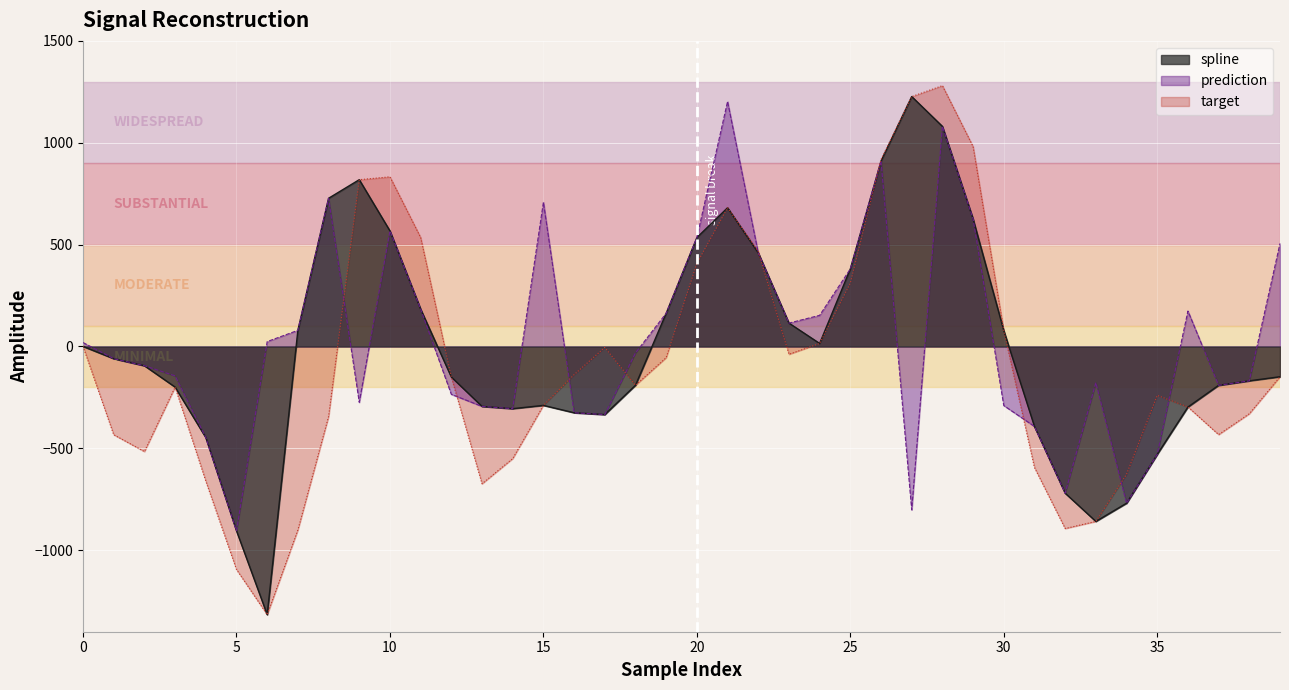

Which series has the largest total across all categories?

prediction